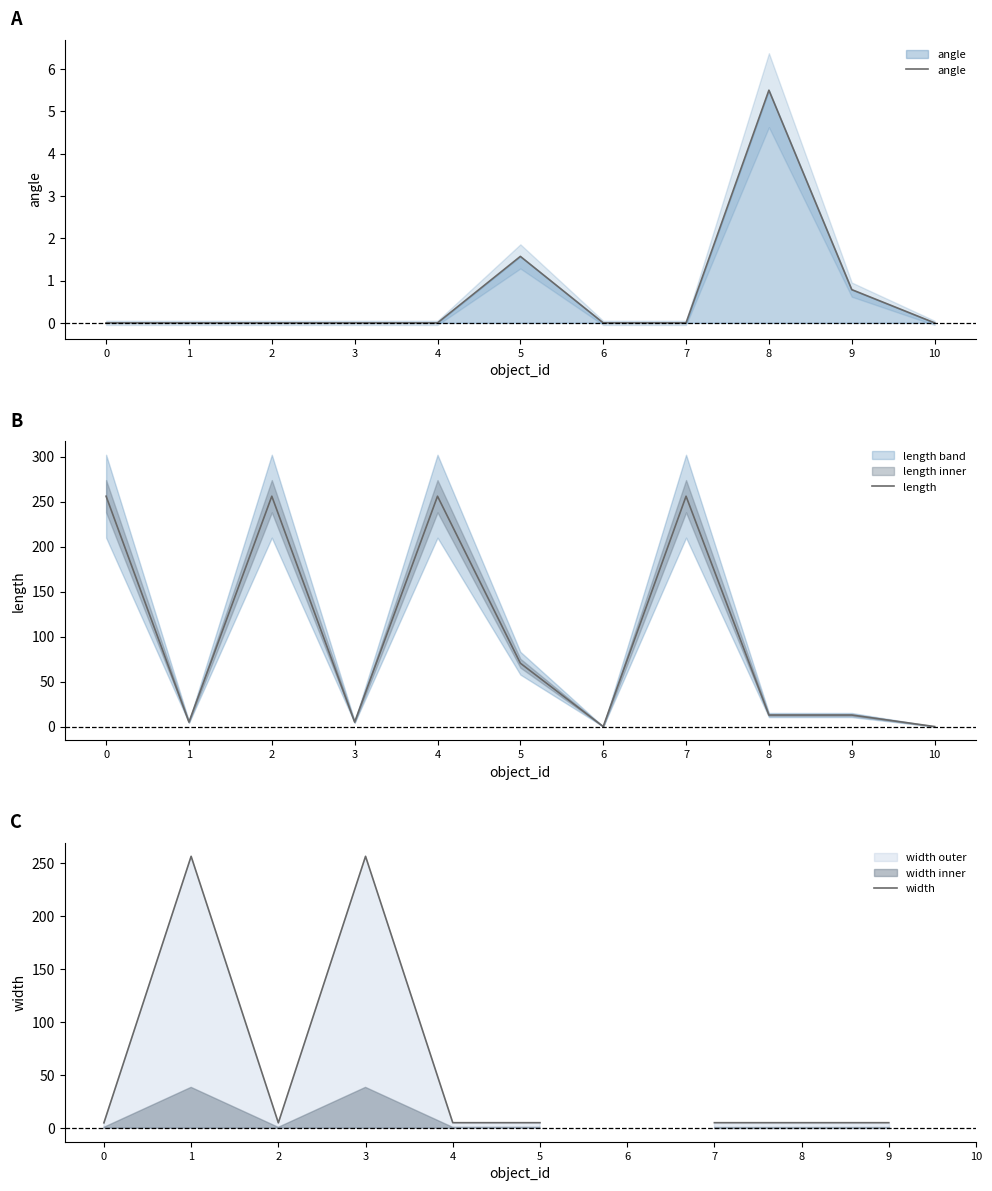

What is the difference between the length values at 5 and 10?

70.4